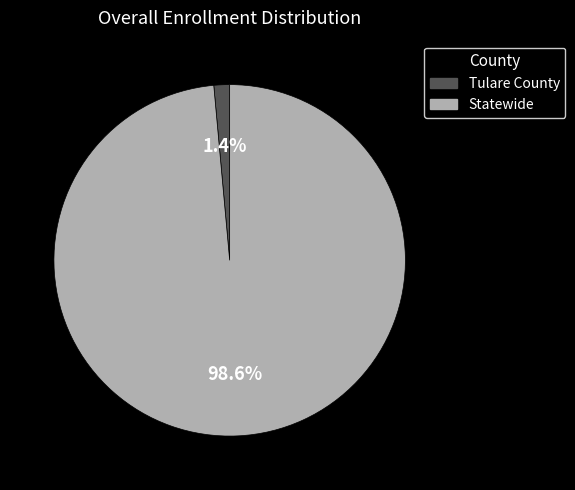

To the nearest percent, what is the difference between the Tulare County and Statewide slice percentages?

97%